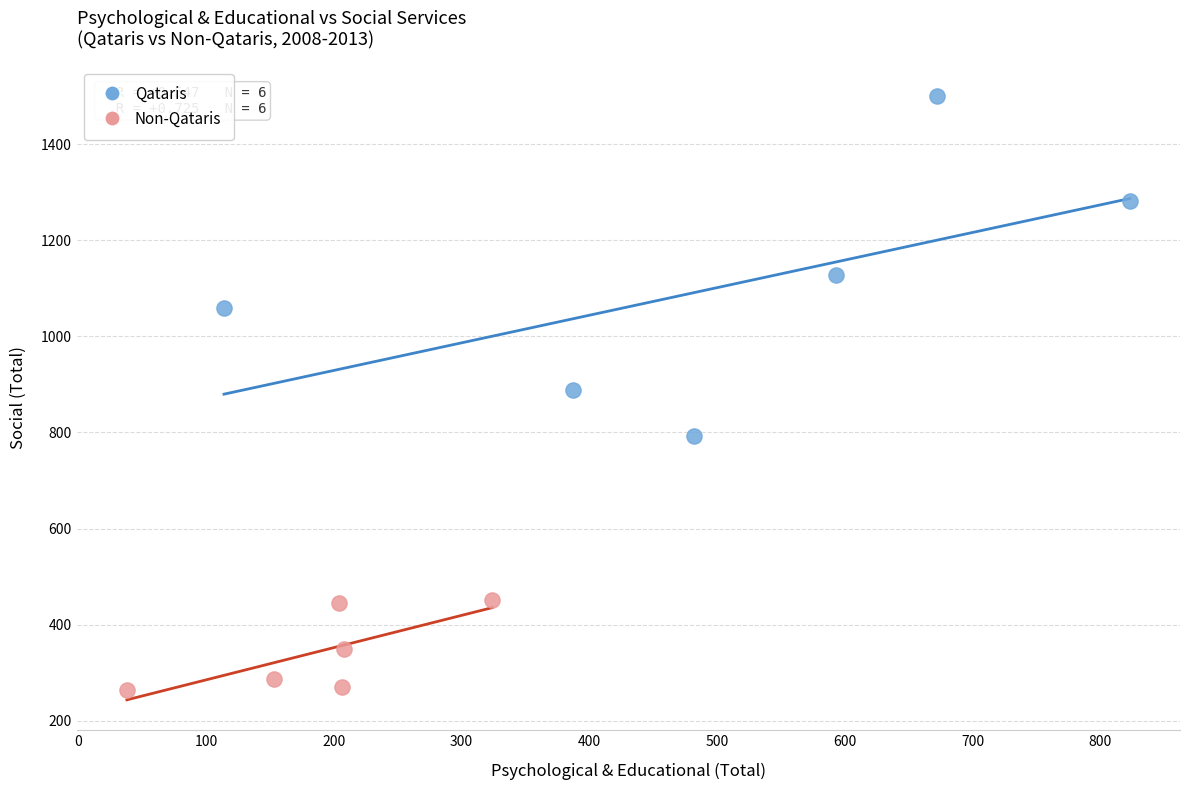

Which series reaches the minimum Y coordinate?

Non-Qataris